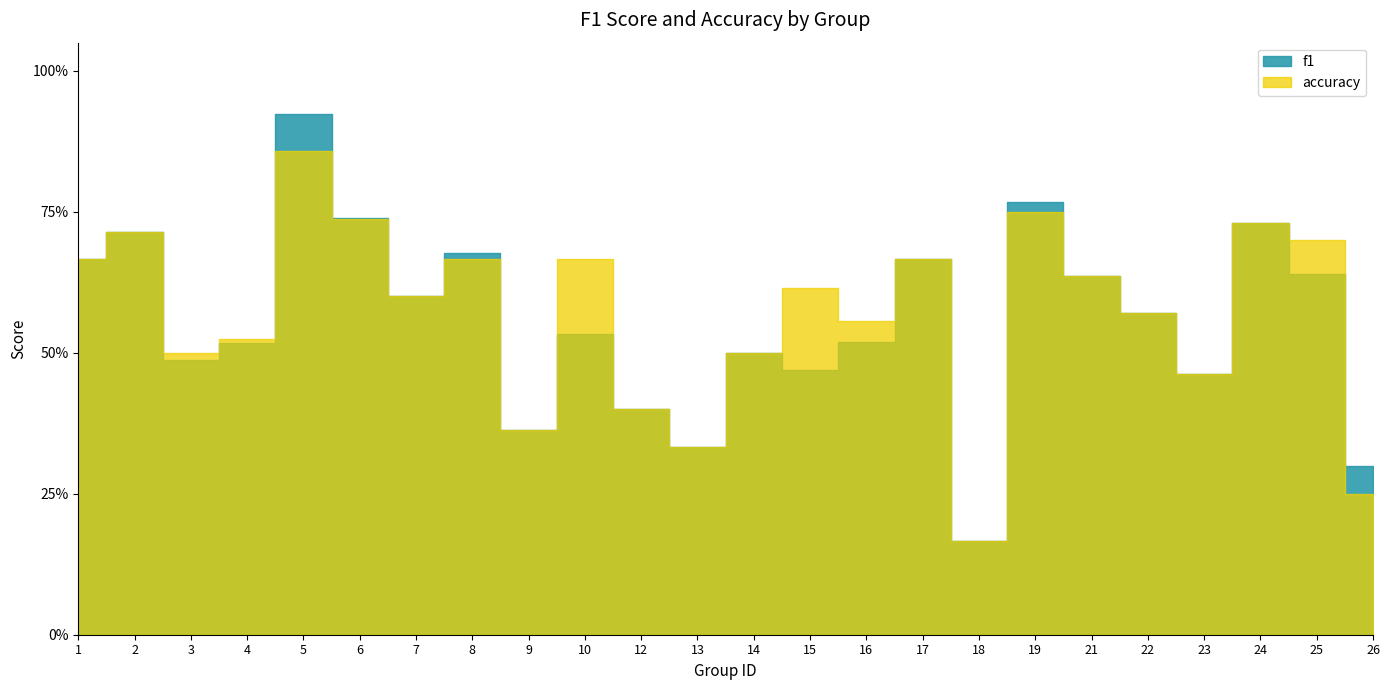

What is the minimum value for f1?

0.2